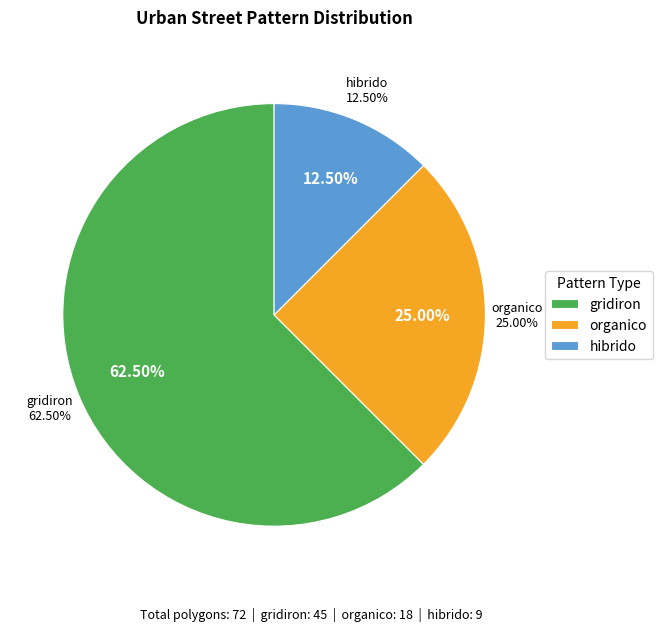

Which slice is the largest?

gridiron